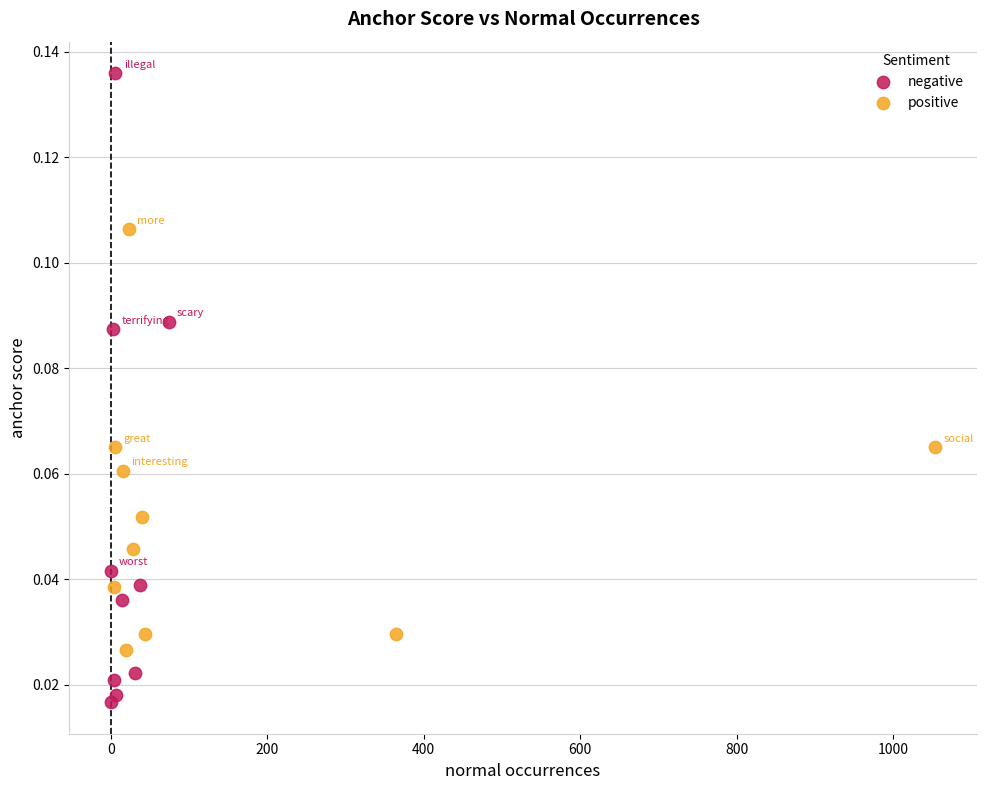

Which series has the largest Y range (max minus min)?

negative